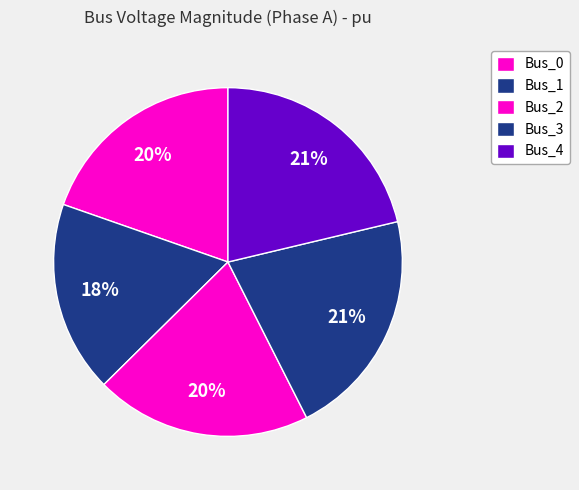

Does Bus_4 account for over 50% of the chart?

No